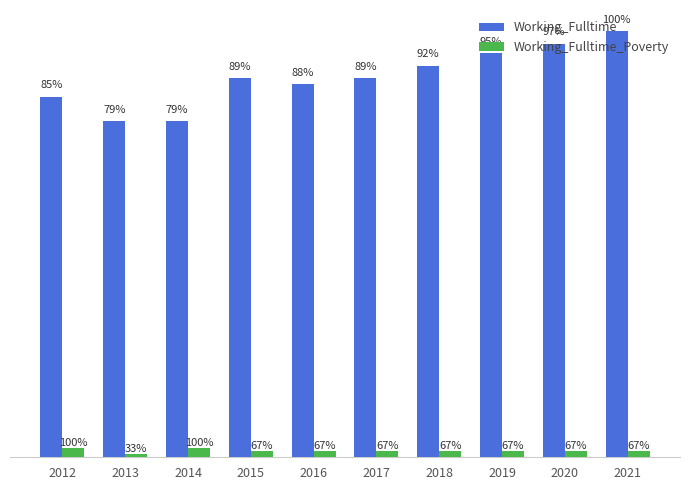

What are all the series names shown in the legend?

Working_Fulltime, Working_Fulltime_Poverty